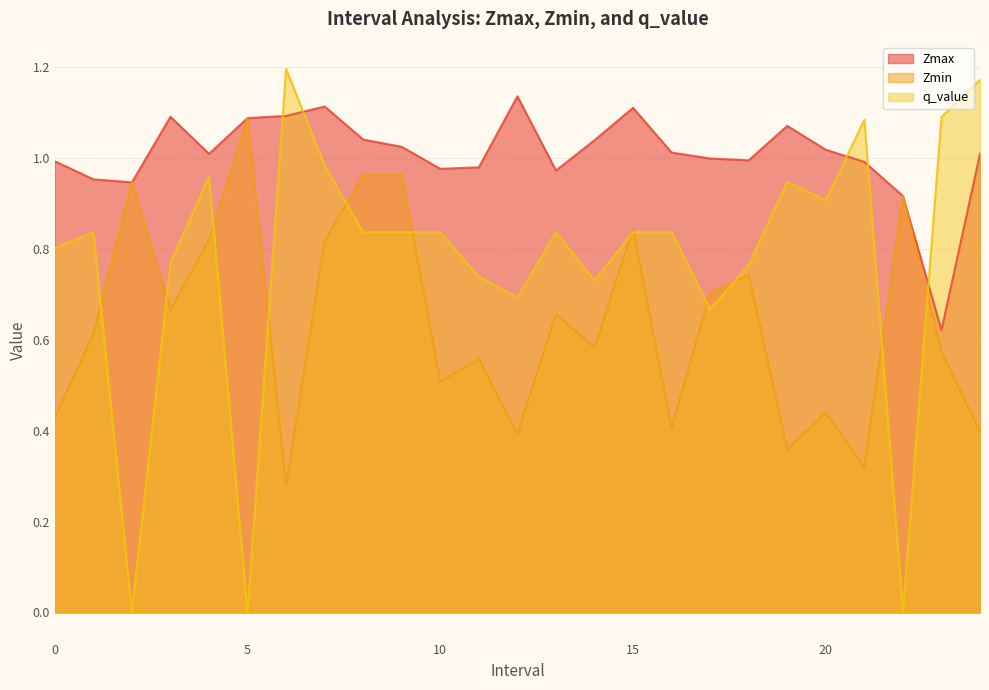

How many lines are shown in the chart?

3